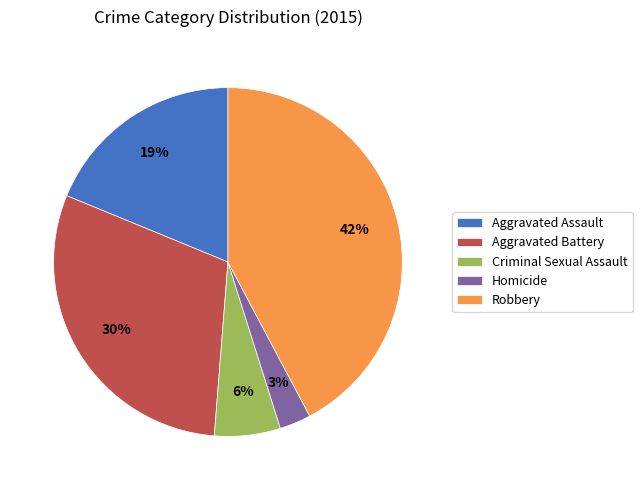

Which category has the smallest portion of the pie?

Homicide